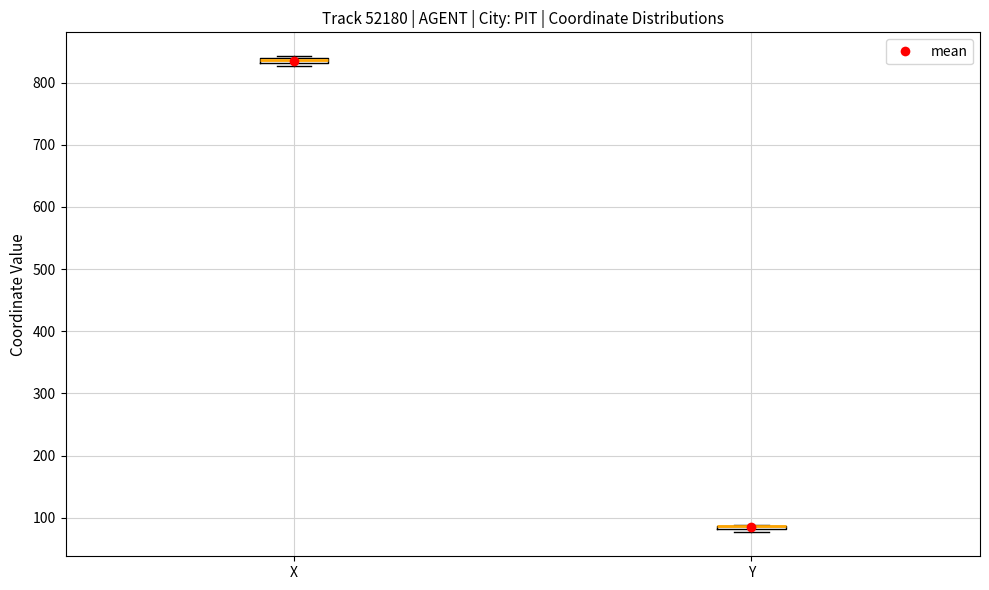

Where is the lower edge of the box for Y on the y-axis? The values are not printed on the chart, so give them approximately, as read against the axis.

80